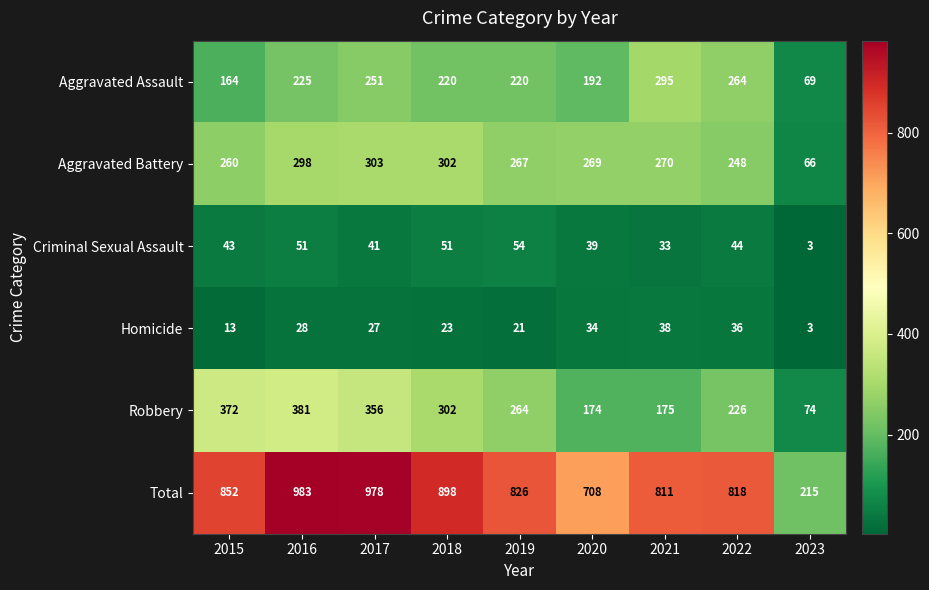

Which series has the largest total across all categories?

Total